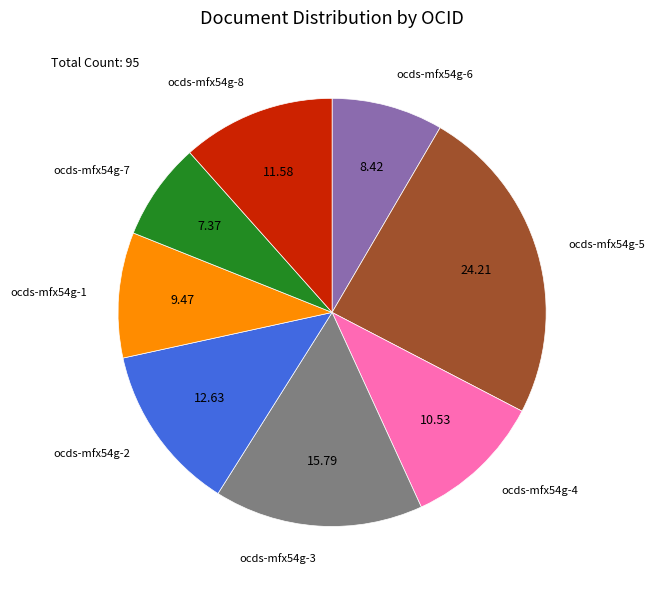

Is there any slice that represents more than half of the pie?

No